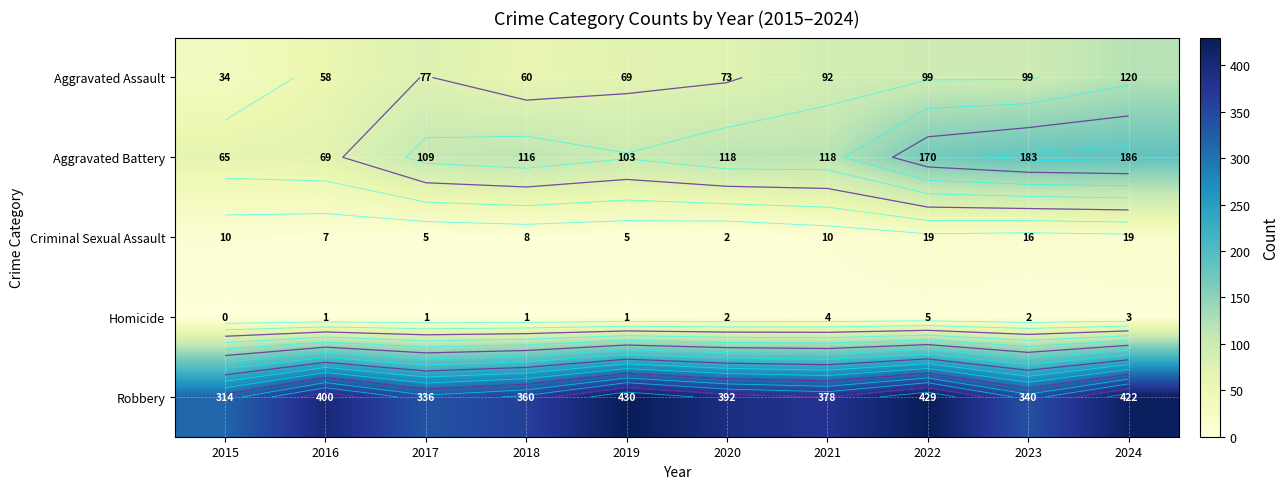

Is the value of Criminal Sexual Assault at 2023 greater than the value of Aggravated Battery at 2021?

No